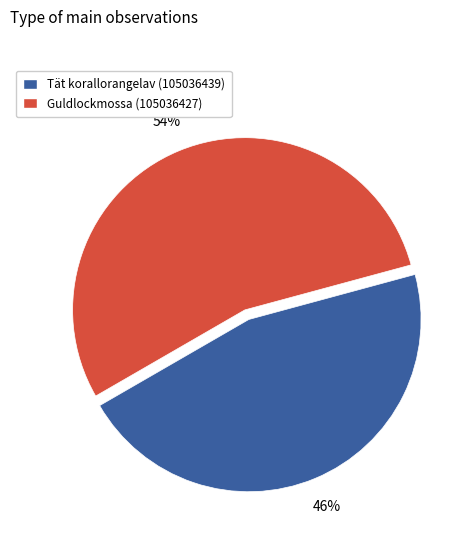

Is the sum of Tät korallorangelav (105036439) and Guldlockmossa (105036427) greater than half?

Yes